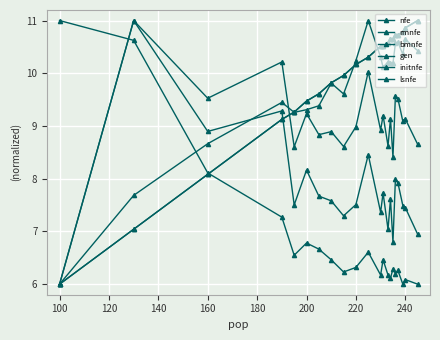

How many times do nfe and lsnfe cross each other?

1